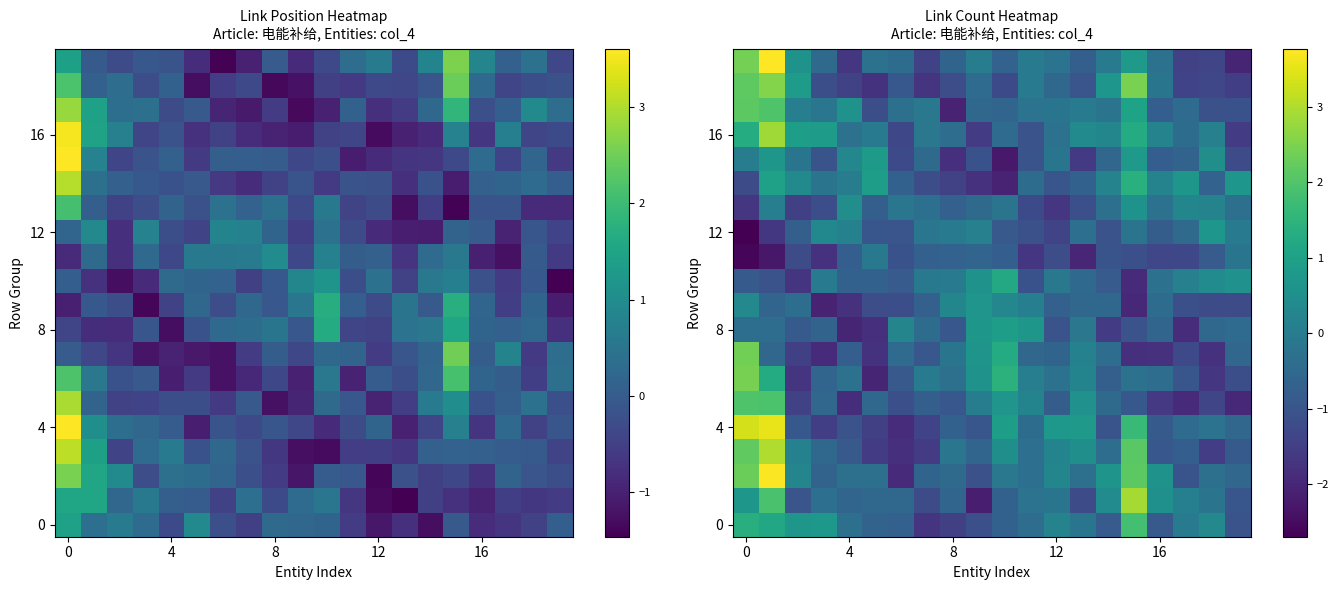

What is the total value across all series at 13?

-7.7